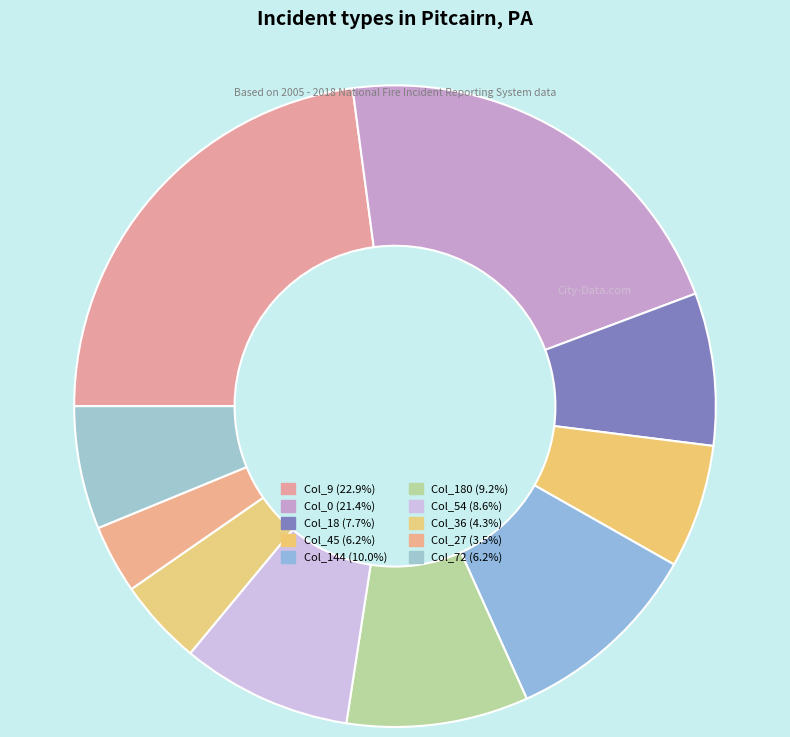

How many slices are in this pie chart?

10